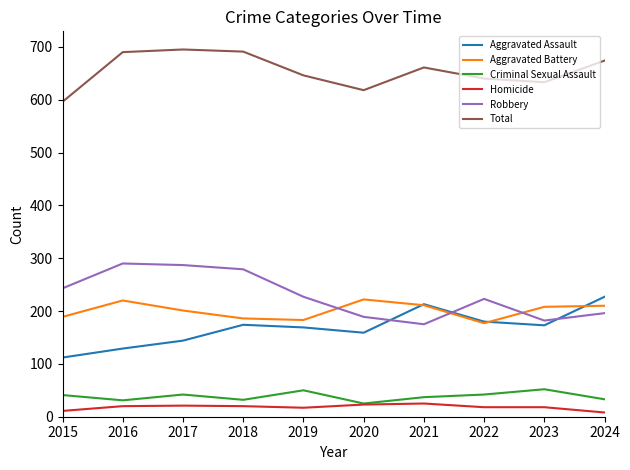

Which series has the largest total across all categories?

Total